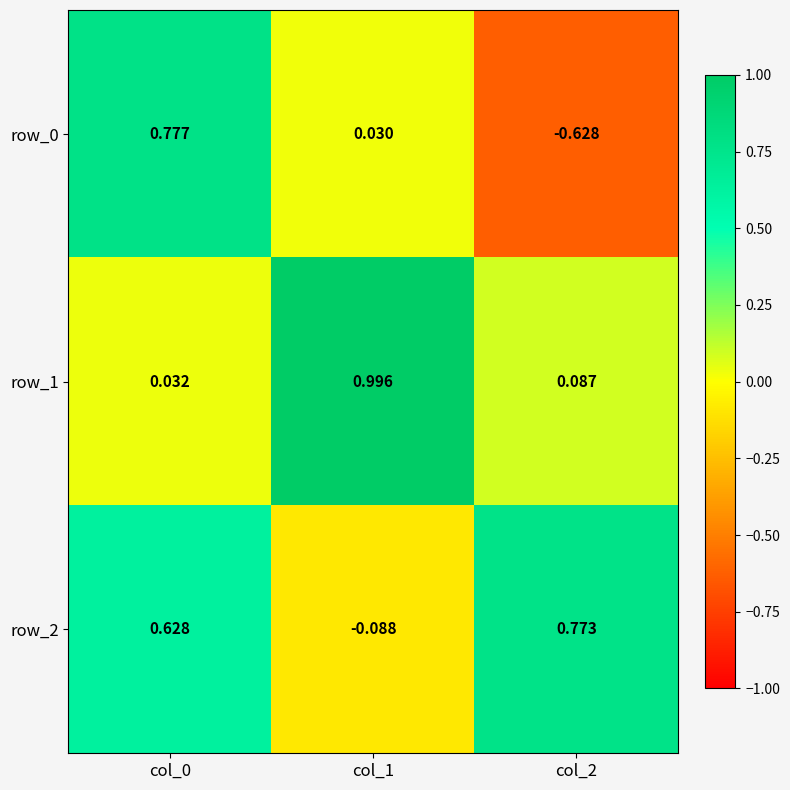

What is the average value of the row_1 series?

0.4